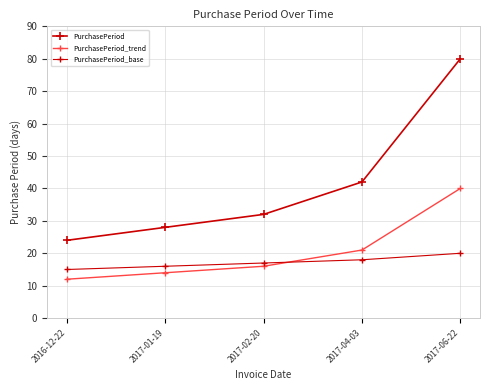

Where is PurchasePeriod nearest to the value 52?

2017-04-03